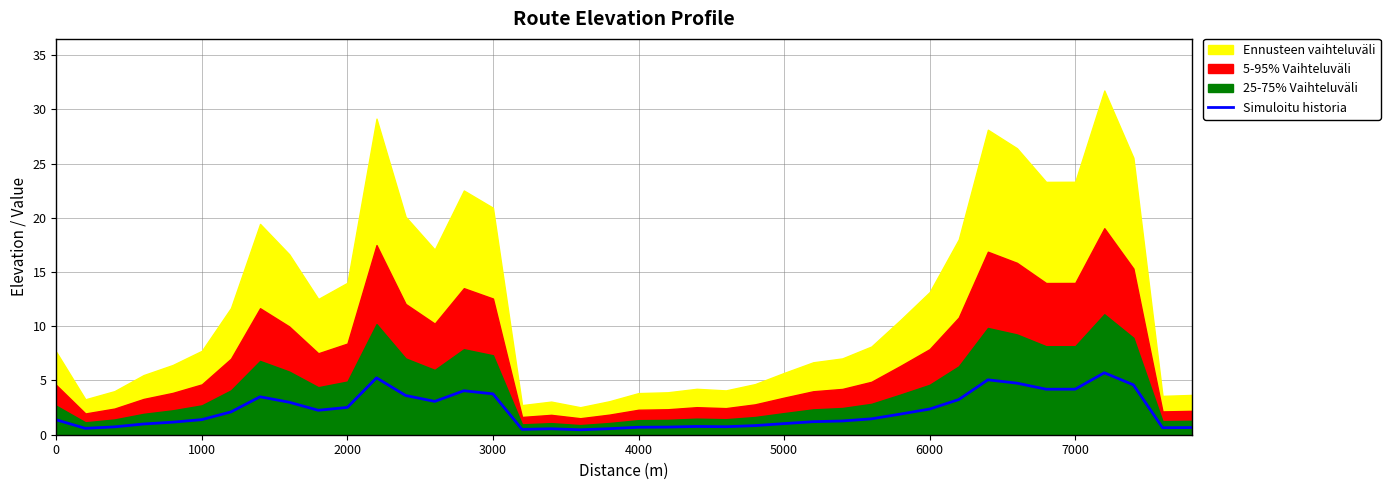

Count the number of categories in the chart.

40